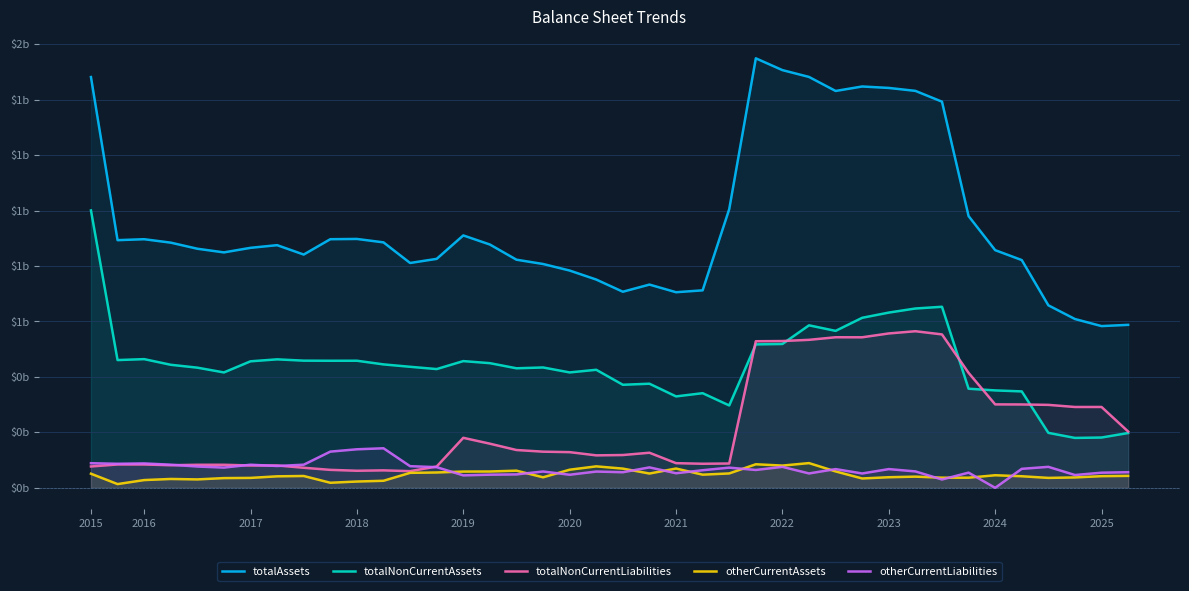

How many categories are shown in the chart?

40